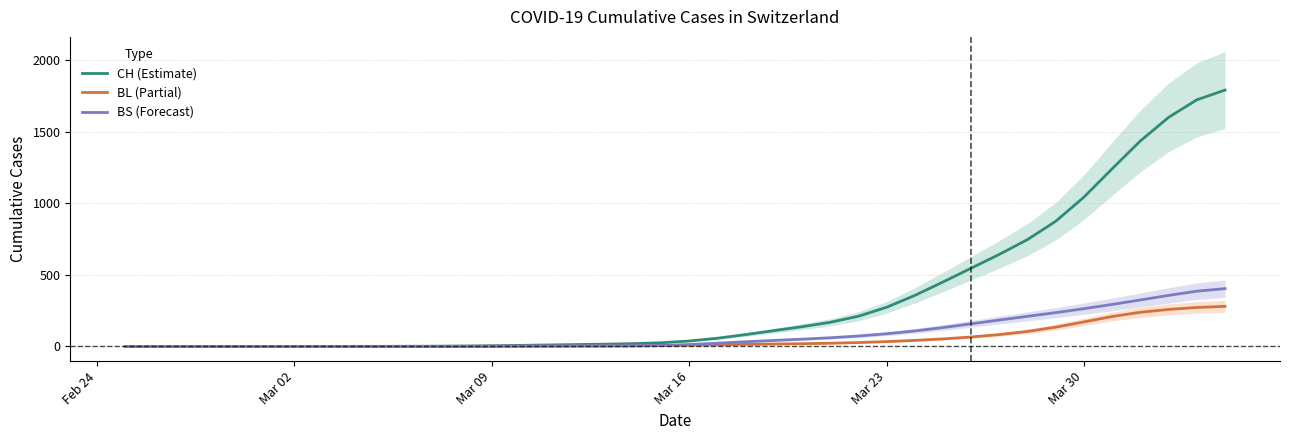

List the series in order of their peak value, highest first.

CH, BS, BL